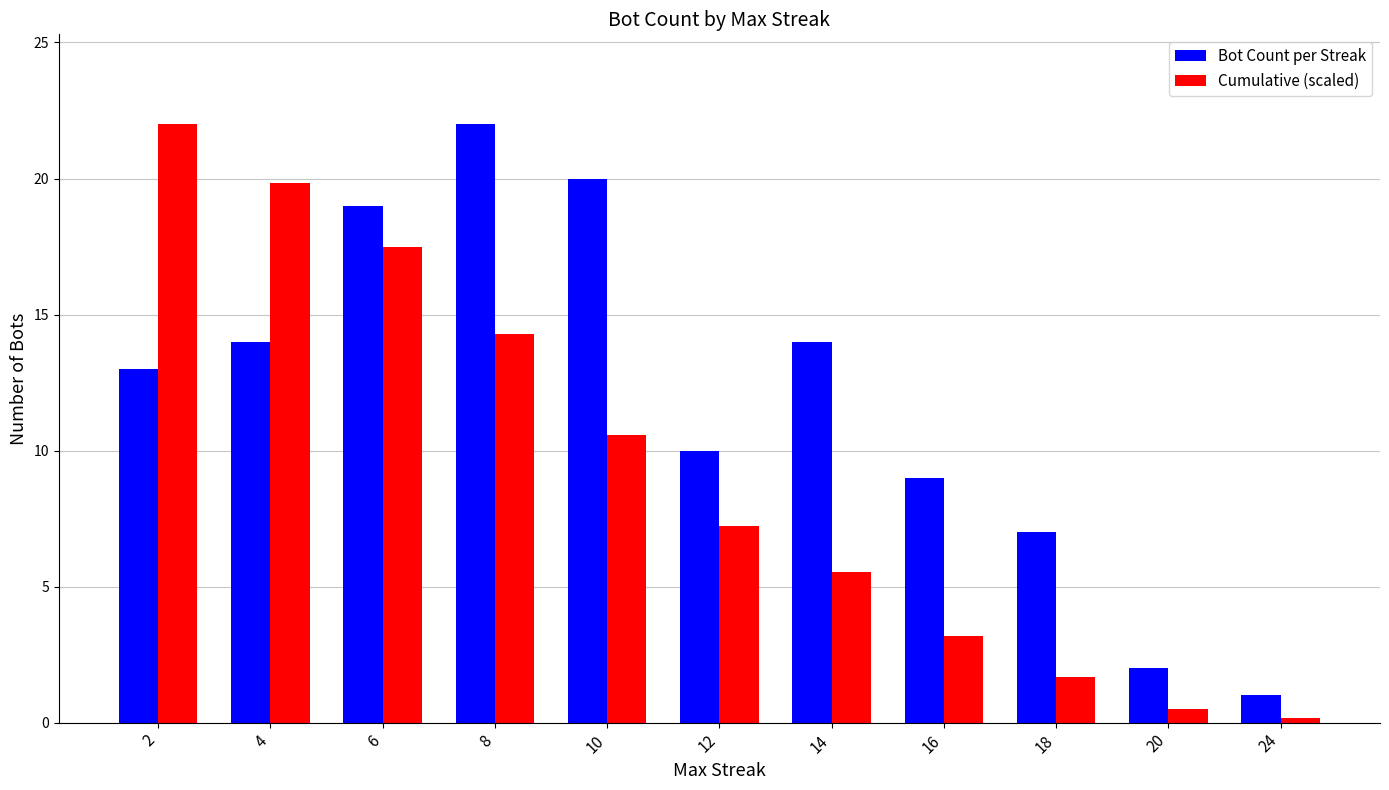

Reading right to left, what are all the values shown in this chart?

Bot Count per Streak: 1.0	2.0	7.0	9.0	14.0	10.0	20.0	22.0	19.0	14.0	13.0
Cumulative (scaled): 0.2	0.5	1.7	3.2	5.5	7.2	10.6	14.3	17.5	19.8	22.0